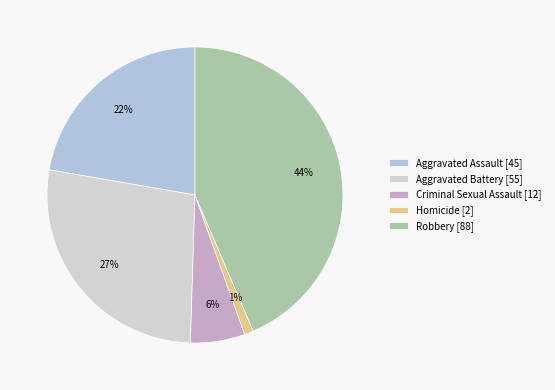

Which category has the biggest portion of the pie?

Robbery